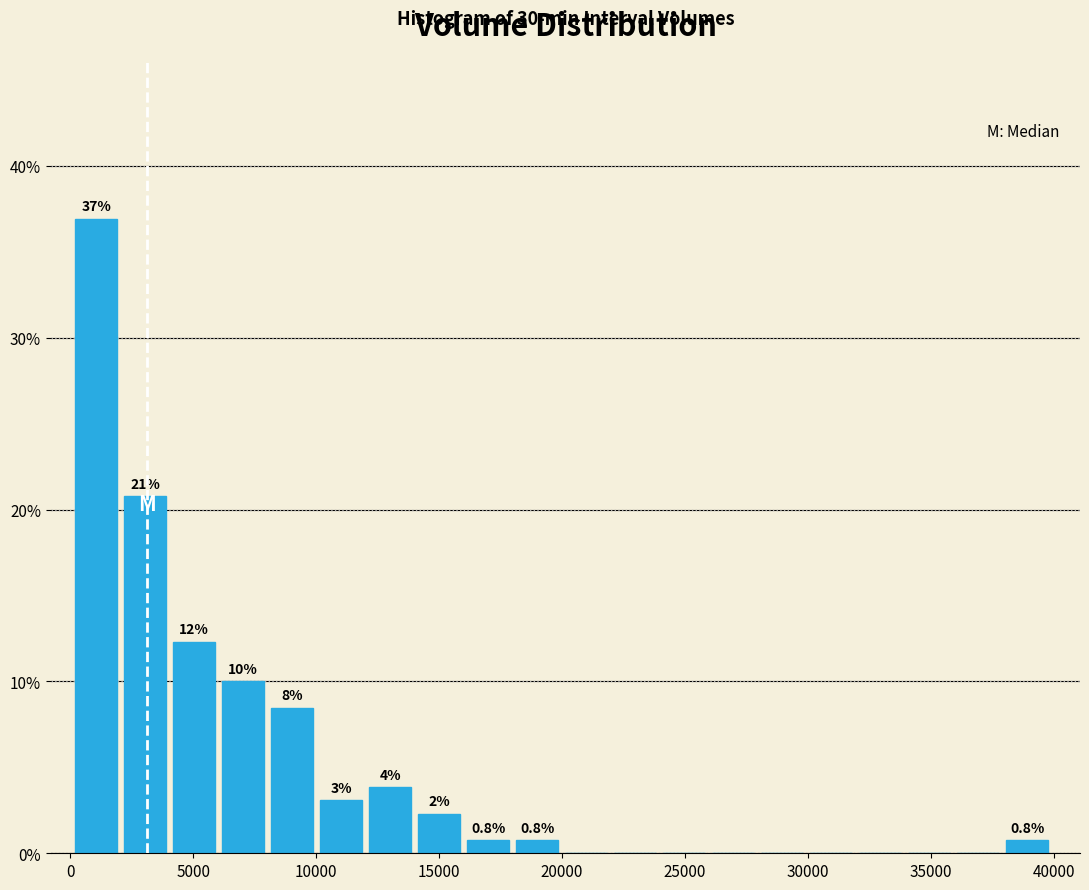

Read against the x-axis, roughly where is the centre of the tallest bar?

1000